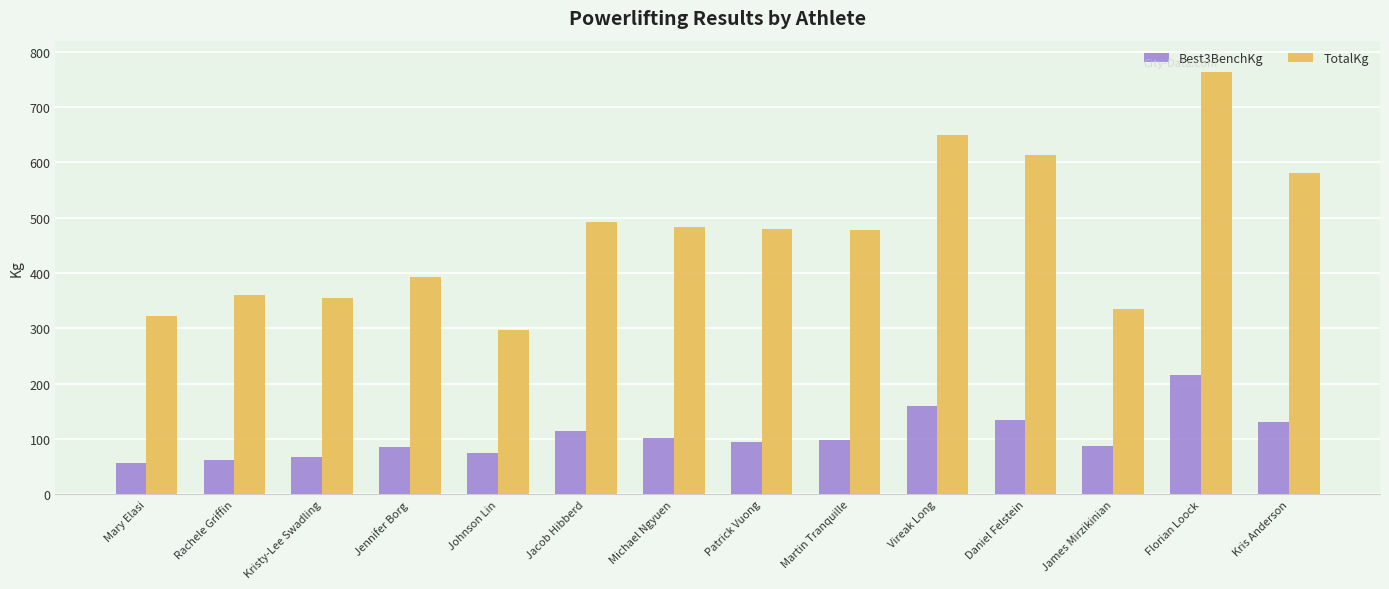

At which label does TotalKg reach its minimum?

Johnson Lin